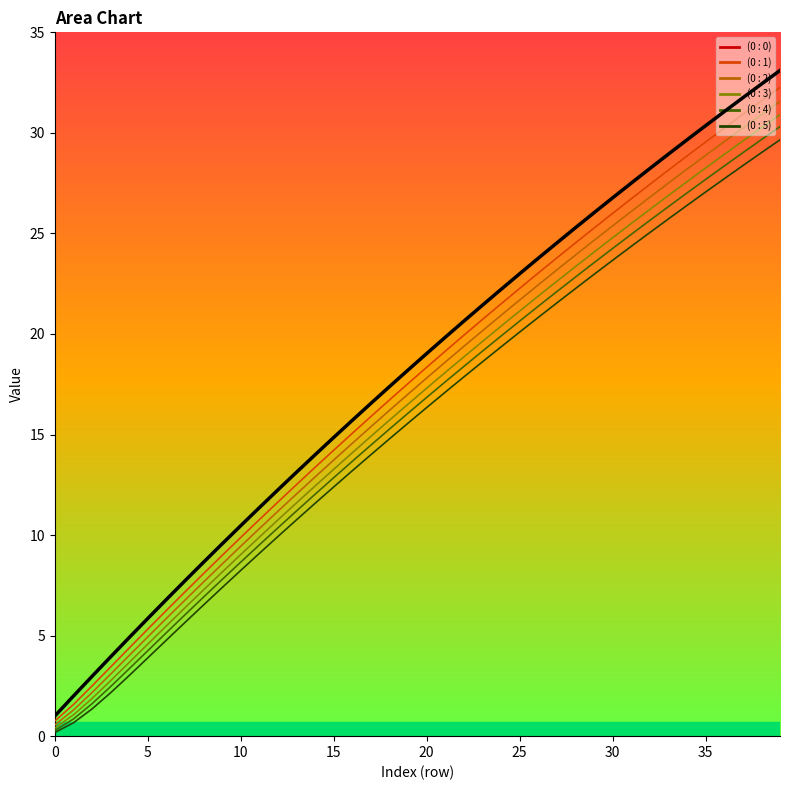

Read the (0 : 1) value at 18.

16.7